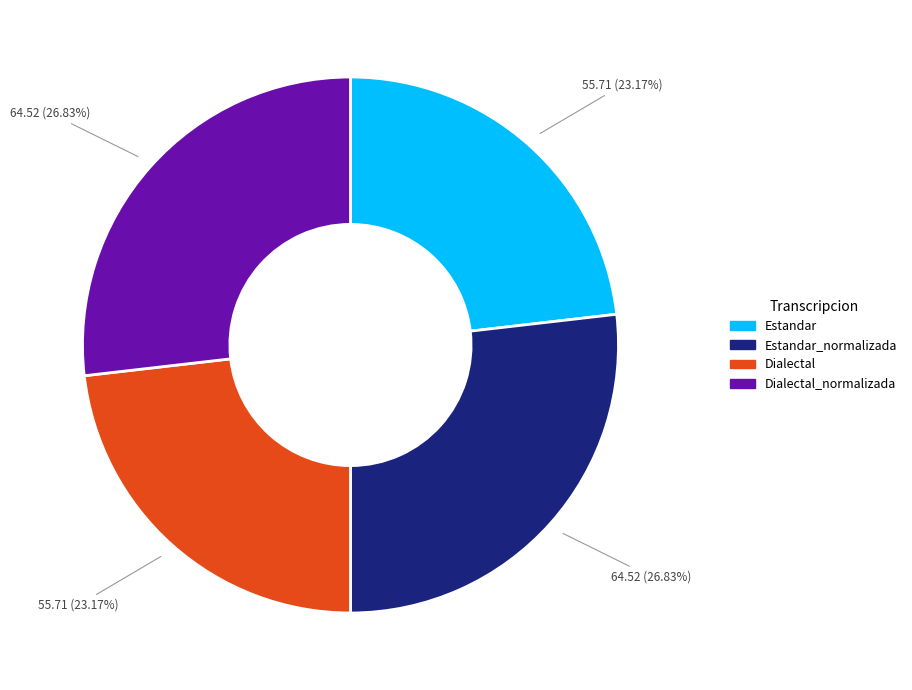

Combined, do Dialectal and Estandar account for over 50%?

No